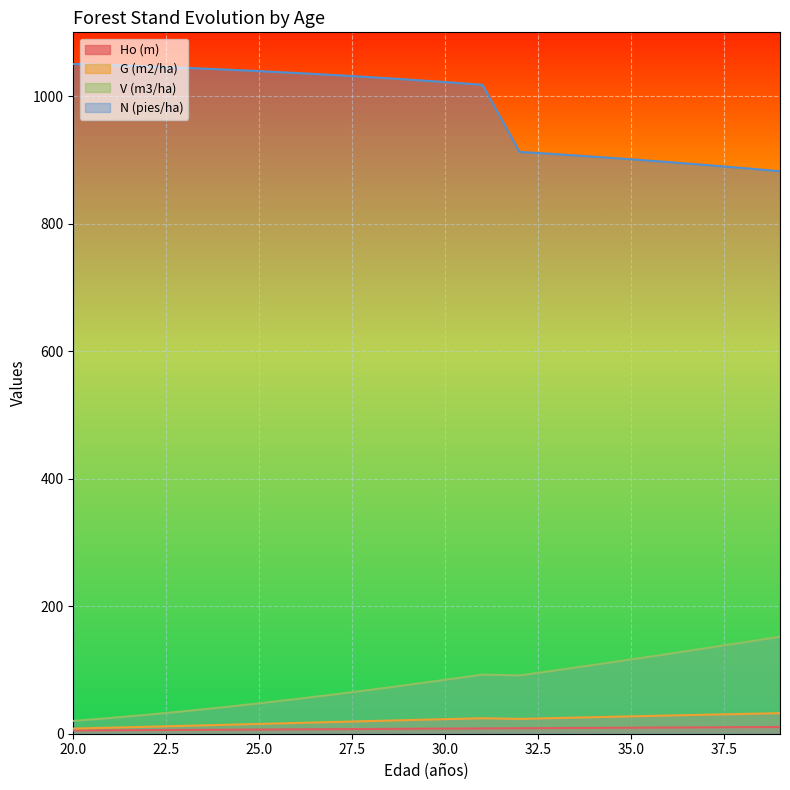

Is the value of V (m3/ha) at 25.0 greater than the value of N (pies/ha) at 20.0?

No